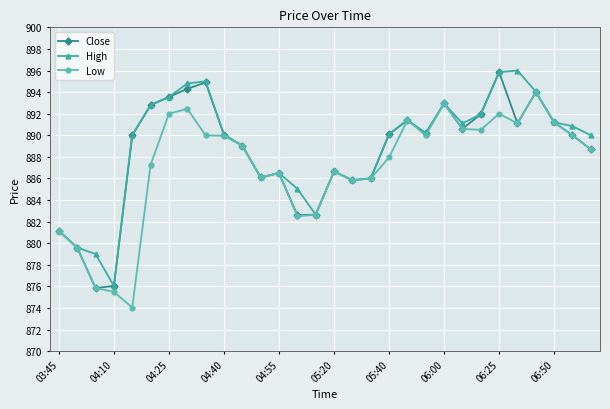

What is the value of the Close point at the 9th from the left?

894.9